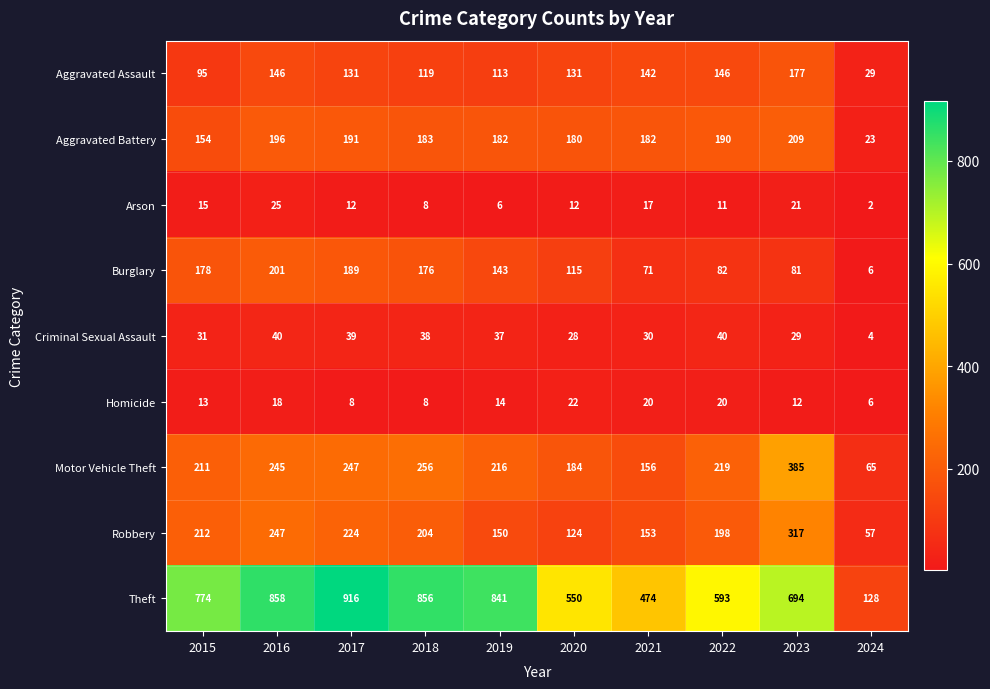

Which series has the widest spread of values?

Theft